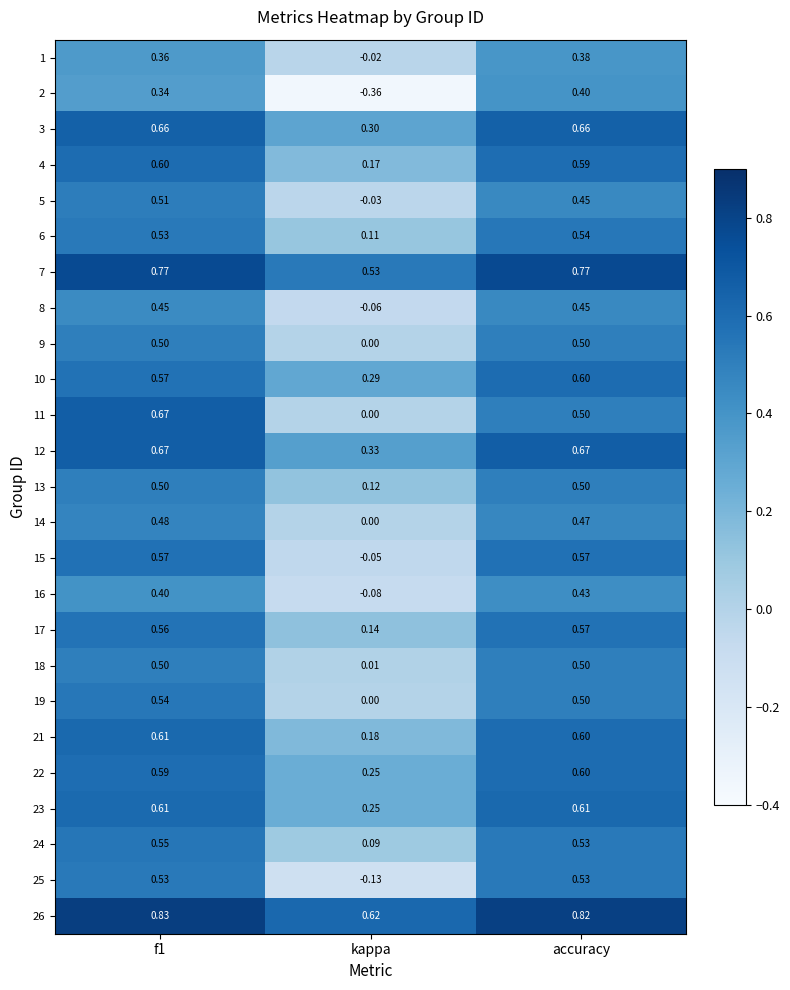

At which label does 13 reach its minimum?

kappa